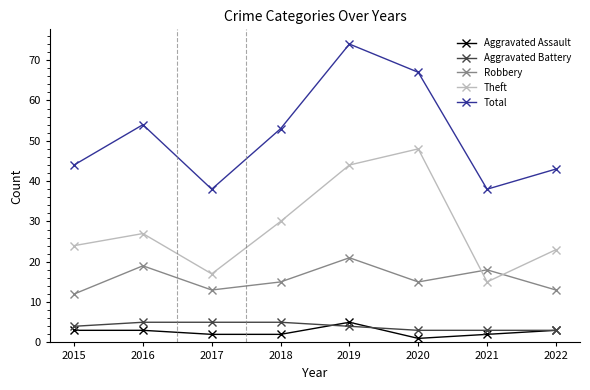

Which series has the largest range (max minus min)?

Total